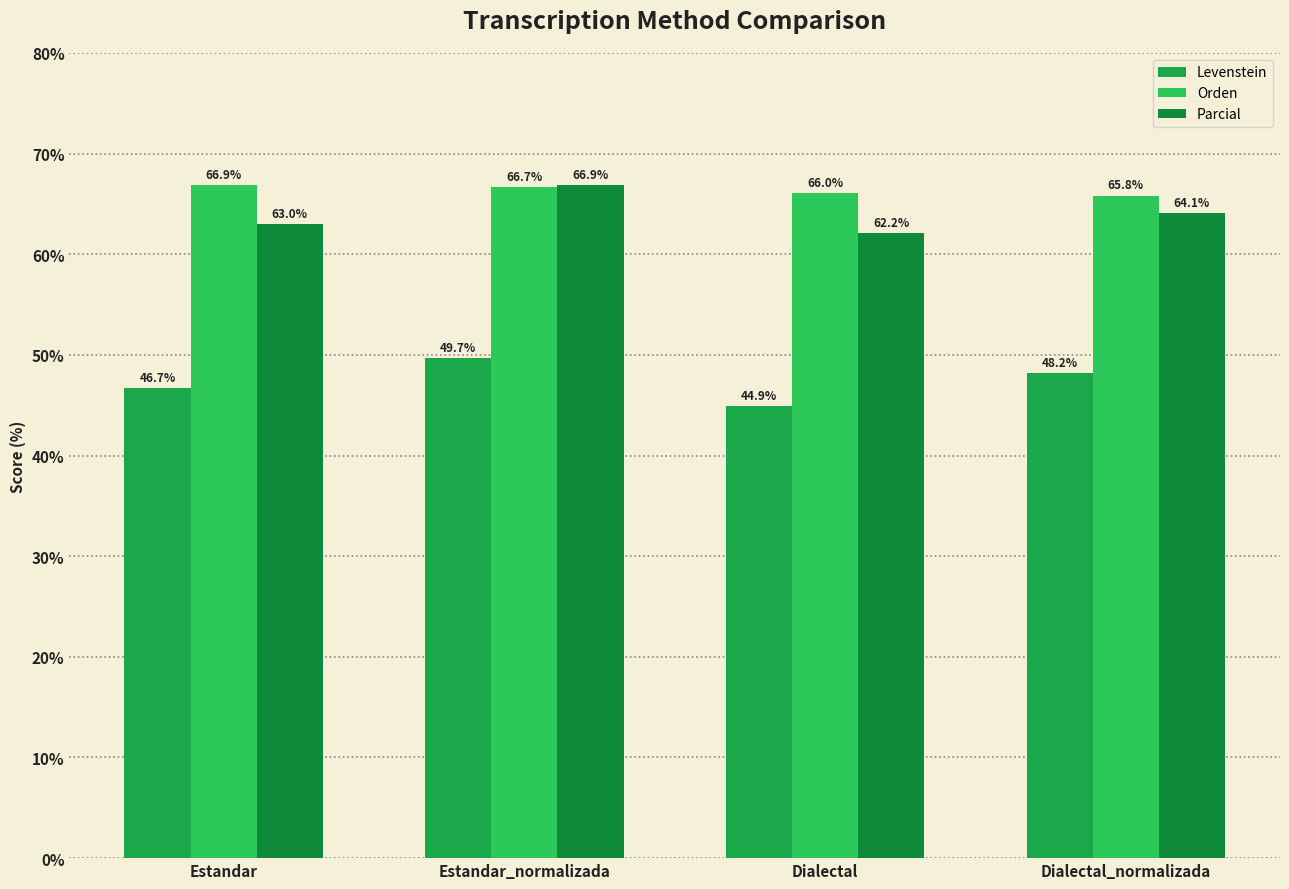

At which category is the sum across all series the highest?

Estandar_normalizada